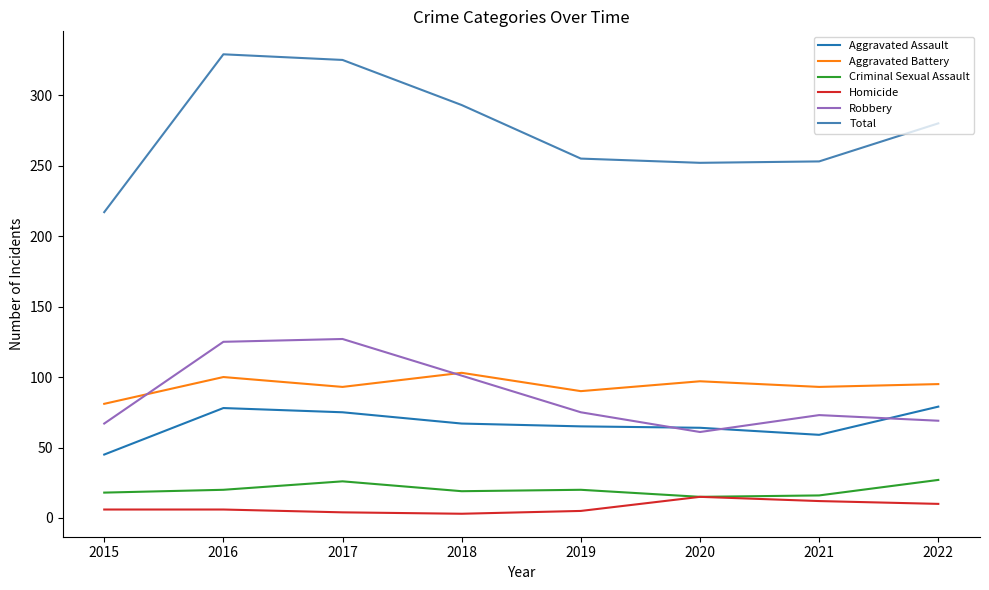

What is the greatest value displayed?

329